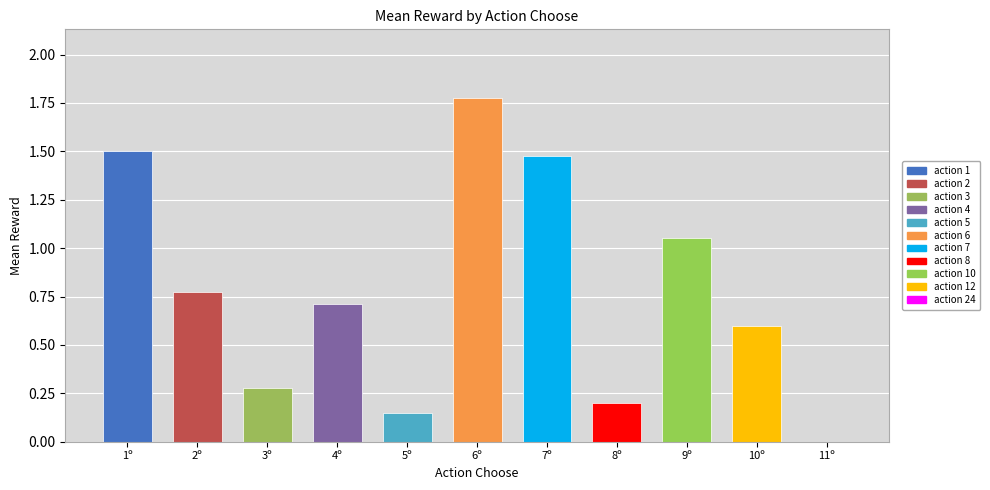

Which label corresponds to the largest value in the chart?

6